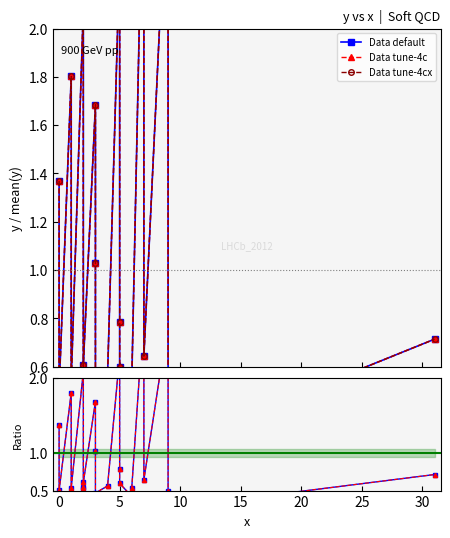

Which category has the lowest value across all series?

30